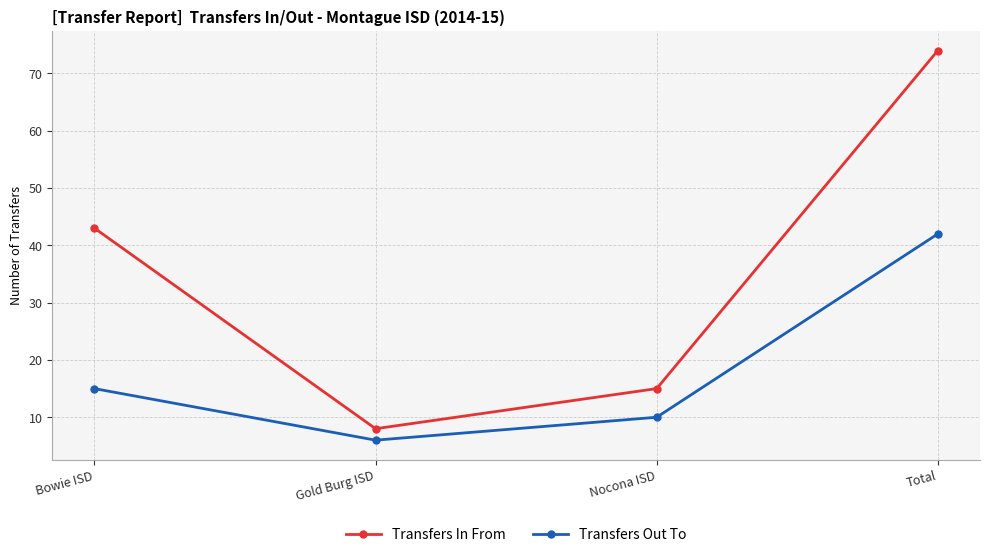

Rank the series by their maximum value, from highest to lowest.

Transfers In From, Transfers Out To